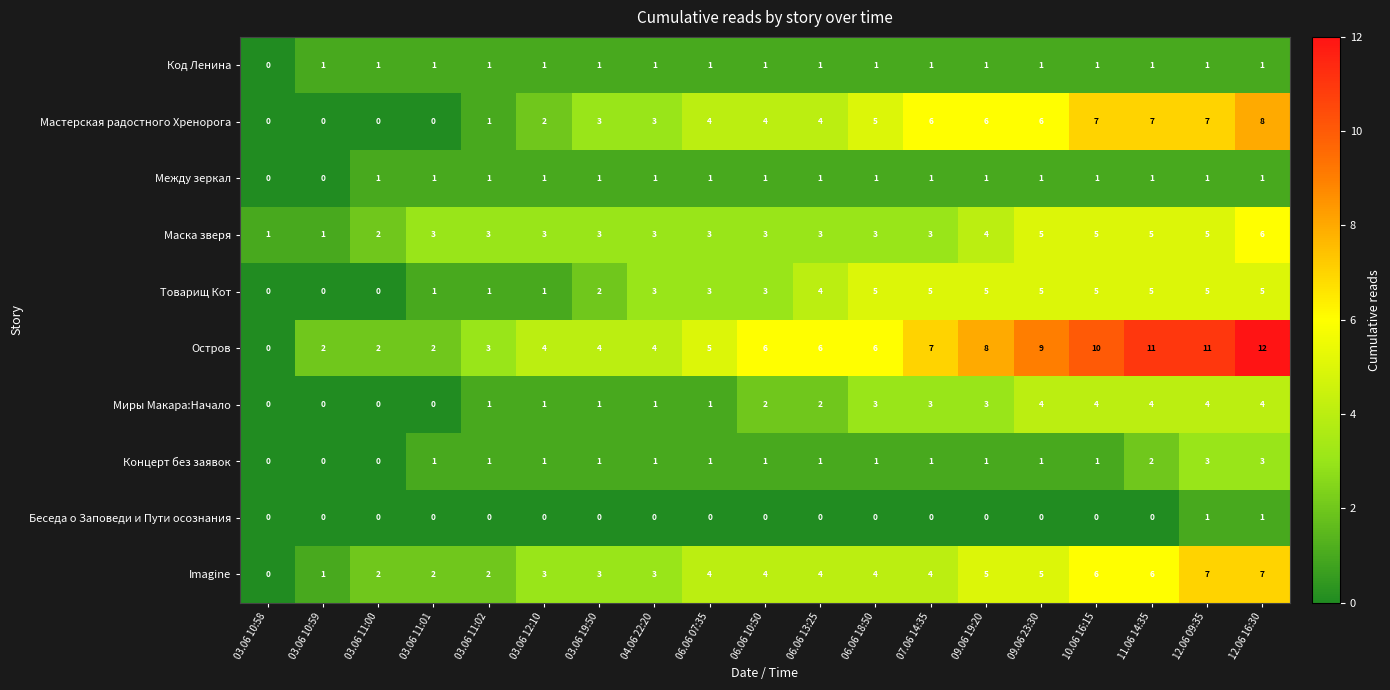

Is it true that Концерт без заявок equals 1 at 07.06 14:35?

True